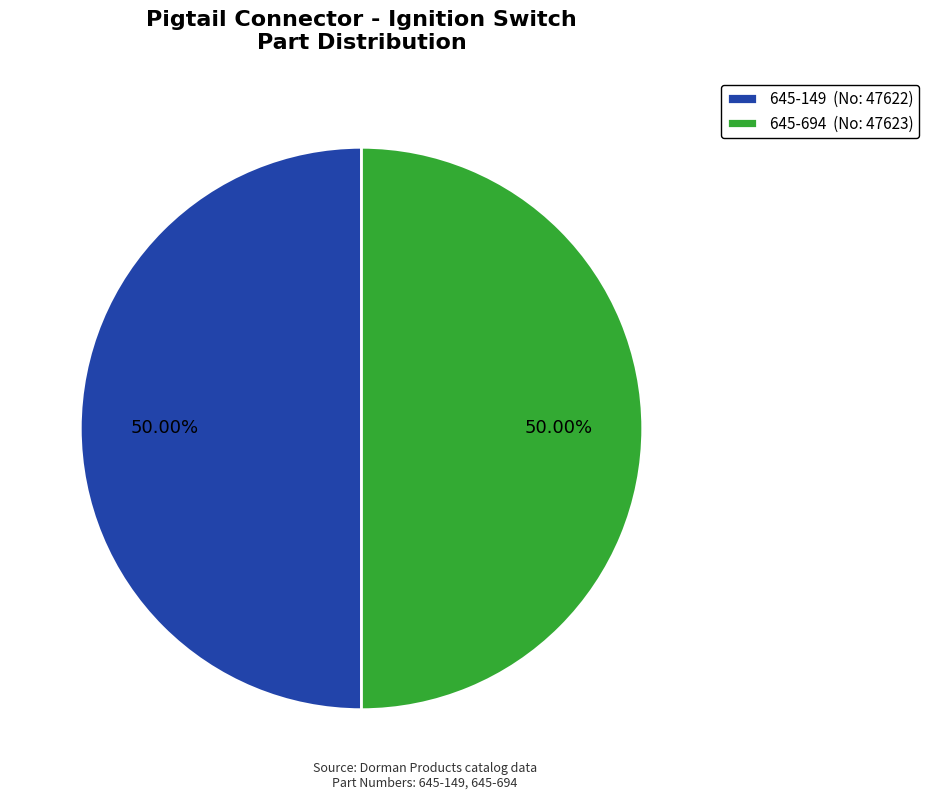

How many segments does this pie chart have?

2